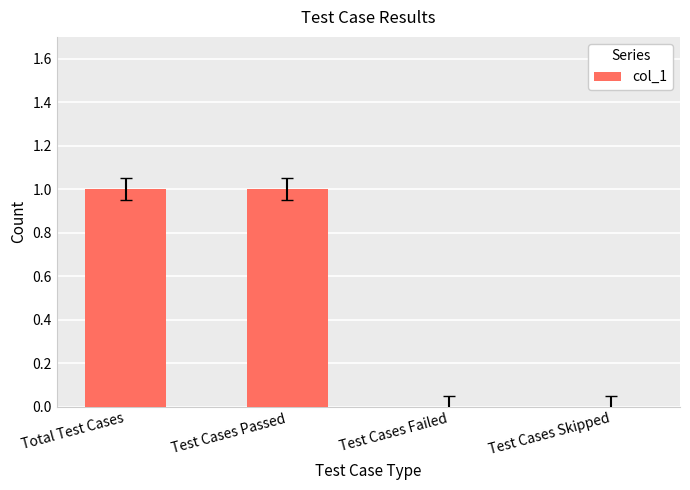

Between Test Cases Skipped and Total Test Cases, which is larger?

Total Test Cases